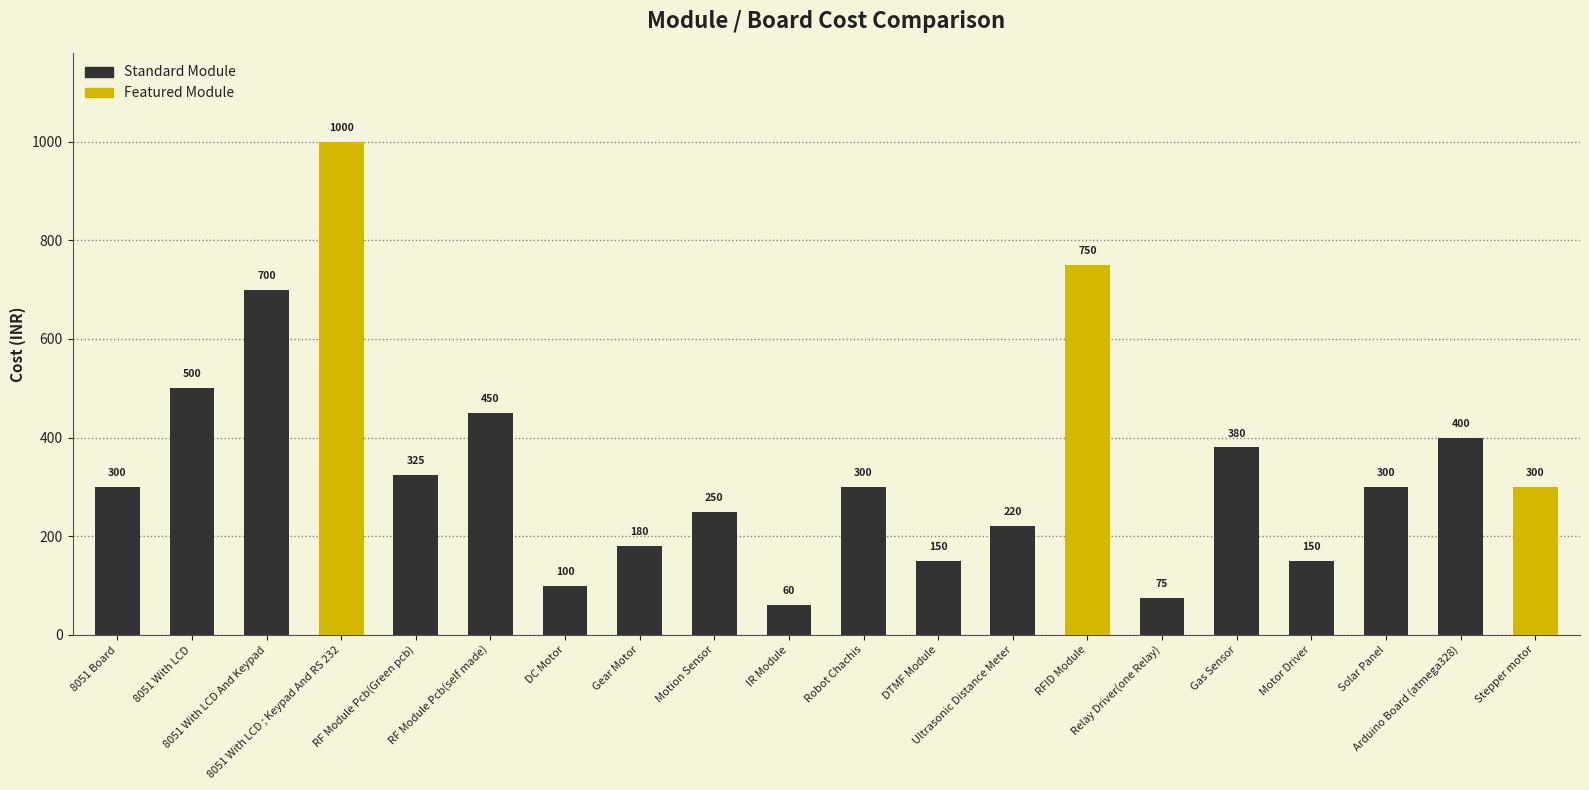

What is the difference between the maximum and minimum values?

940